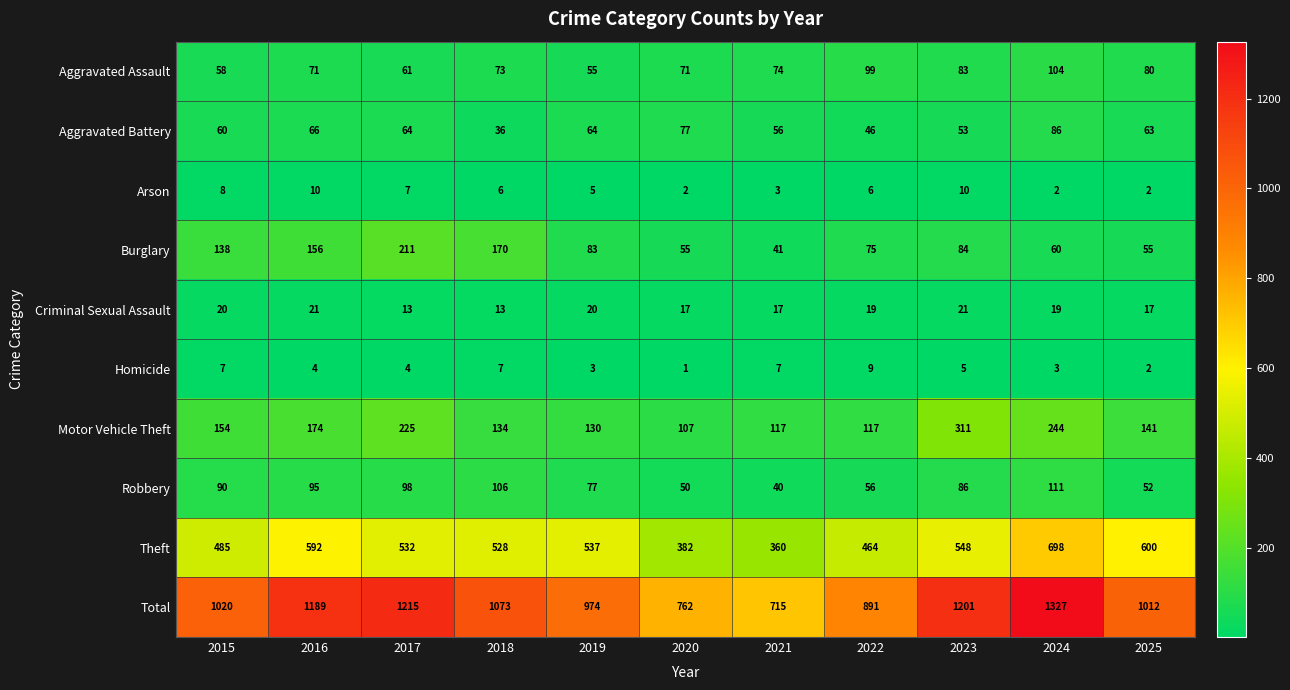

The value of Aggravated Battery at 2025 is 19. True or false?

False